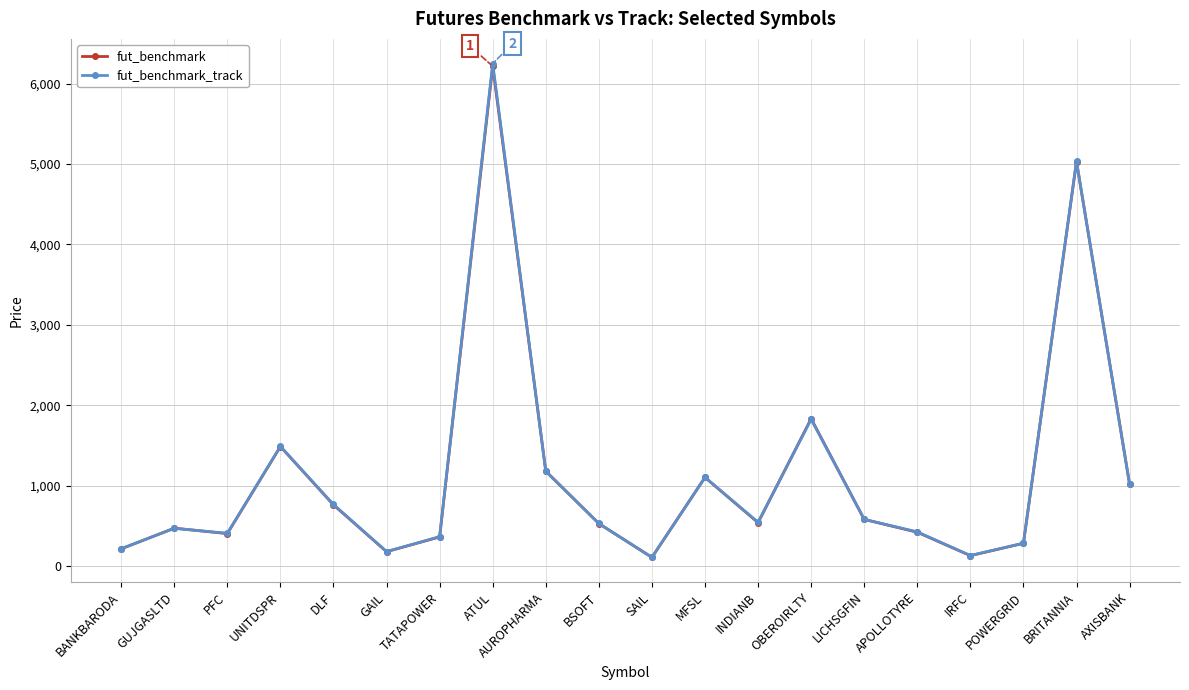

True or false: fut_benchmark_track has more than 0 points higher than both neighbors.

True